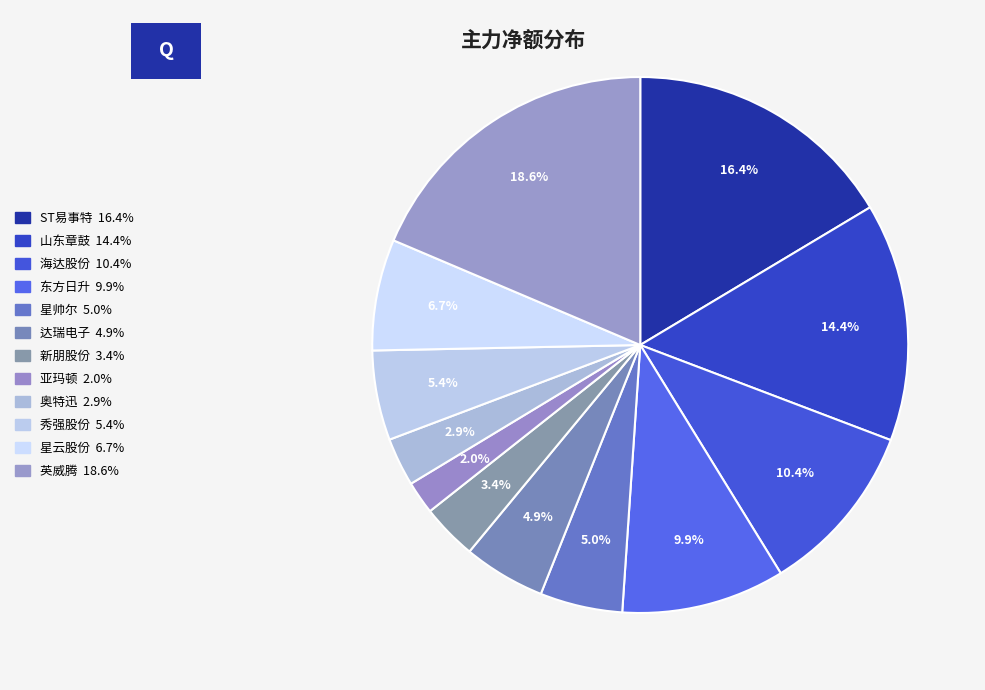

Is it true that 新朋股份 is 3% of the pie?

True